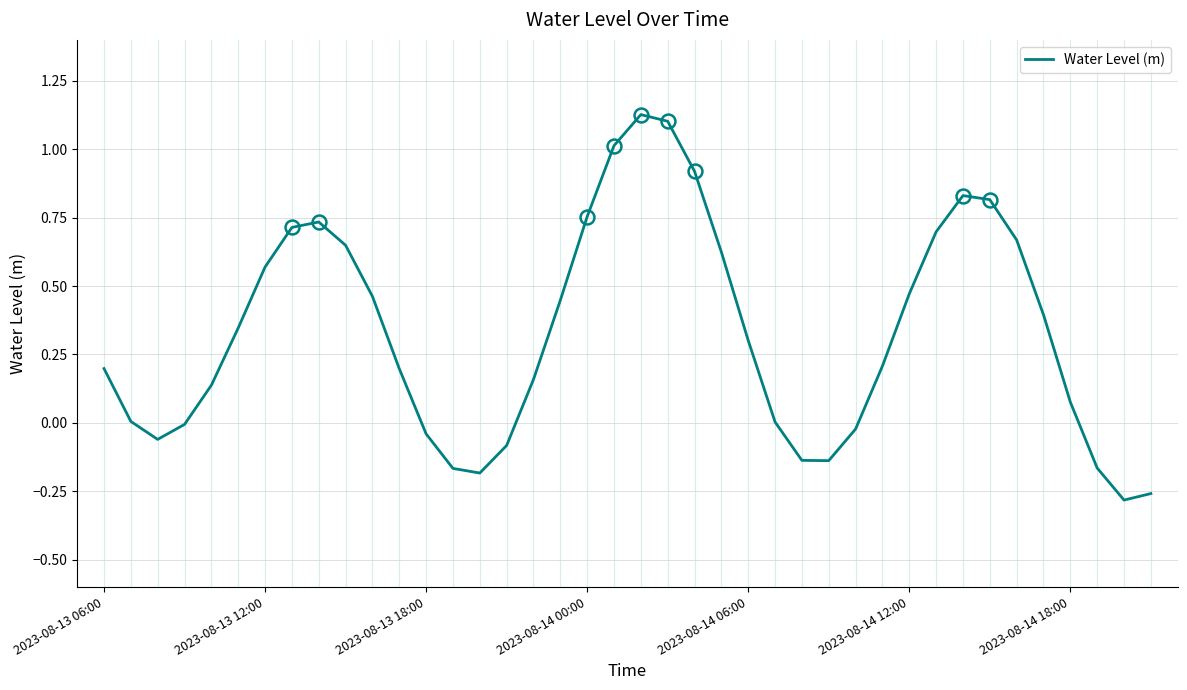

What is the difference between the maximum and minimum values?

1.4